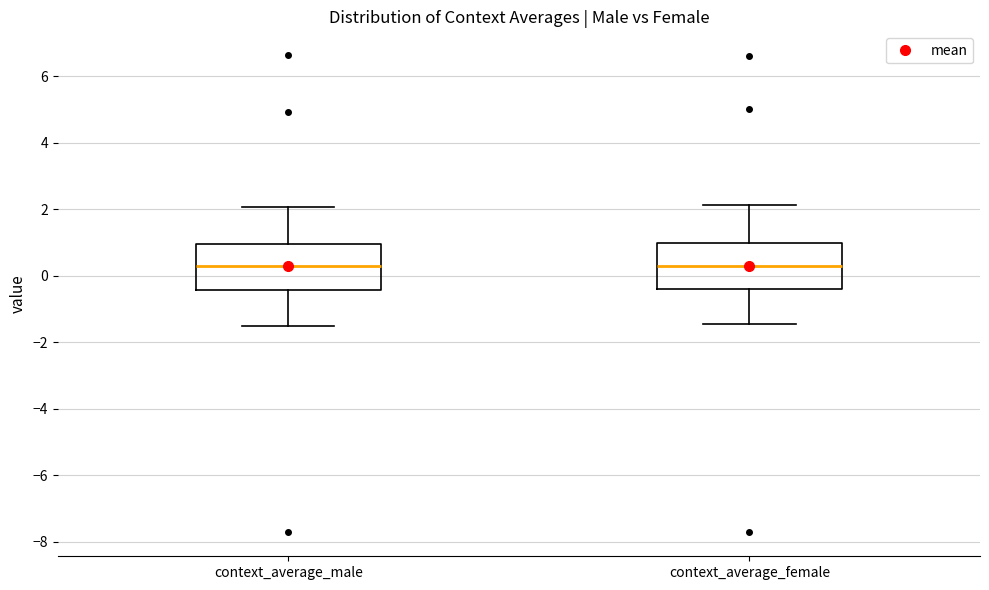

Reading left to right, read every box against the y-axis: the position of its median line, the range the box covers, and the ends of its whiskers. The values are not printed on the chart, so give them approximately, as read against the axis.

context_average_male: median 0.4, box -0.4 to 1.0, whiskers -1.6 to 2.0
context_average_female: median 0.4, box -0.4 to 1.0, whiskers -1.4 to 2.2